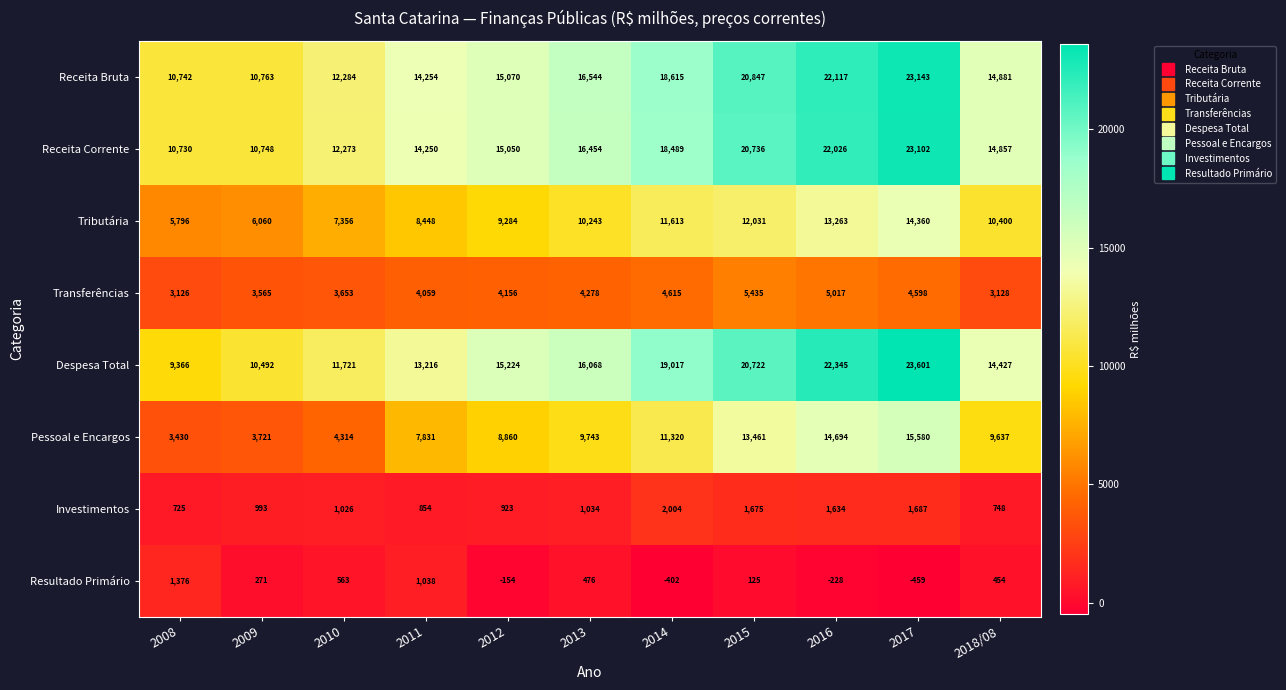

At which label is Investimentos closest to 1364?

2016